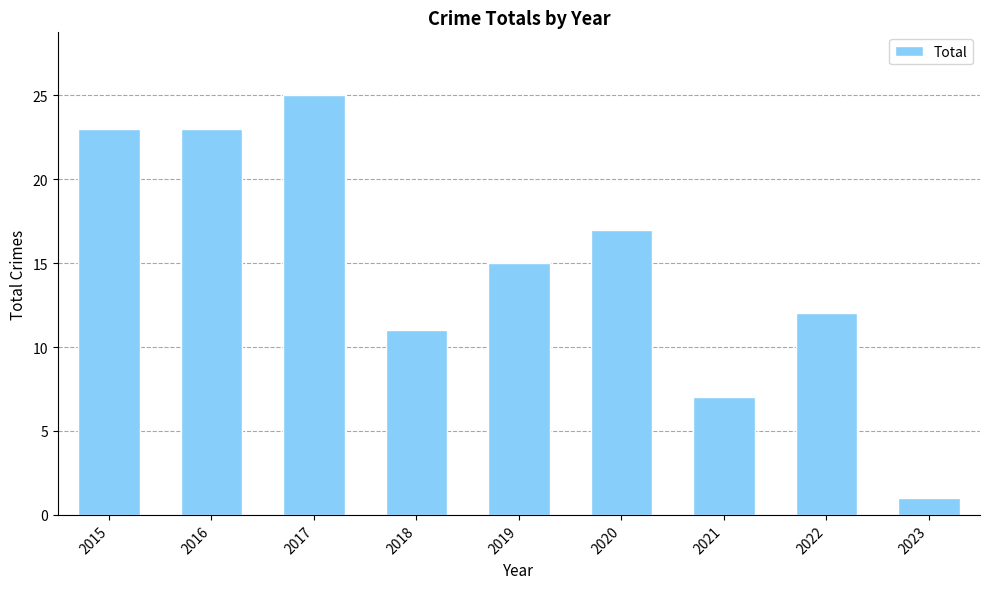

What is the sum of the values at 2022 and 2020?

29